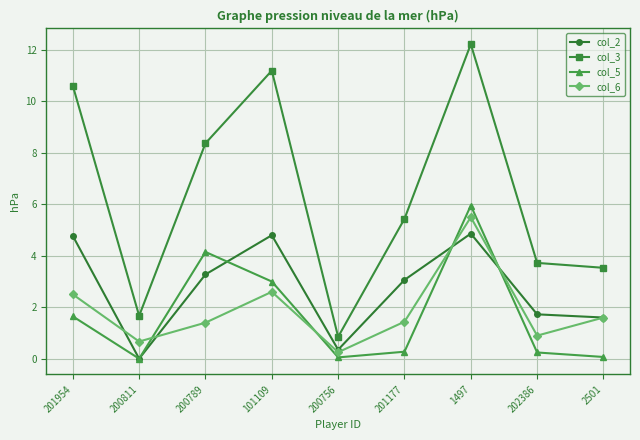

What is the label of the 8th point from the left?

202386